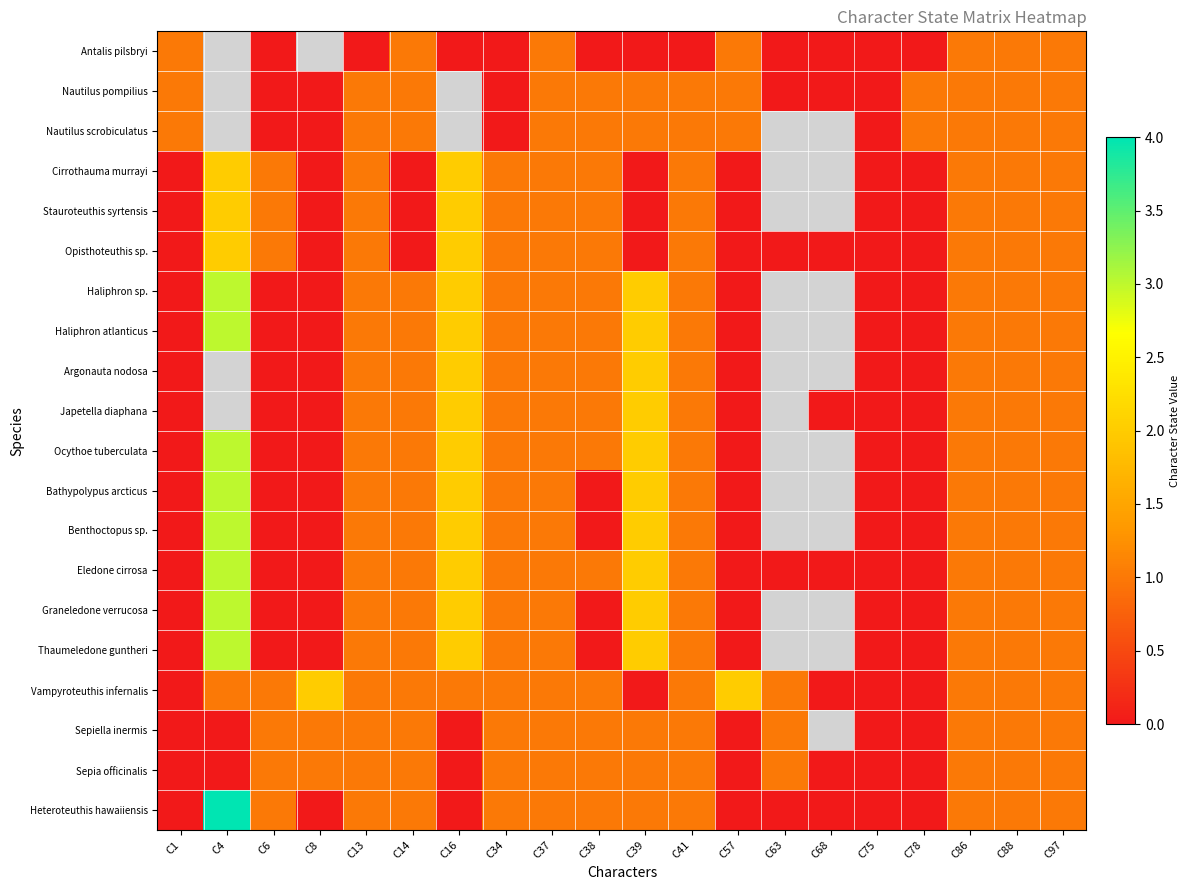

At which category does the chart reach its peak across all series?

C4